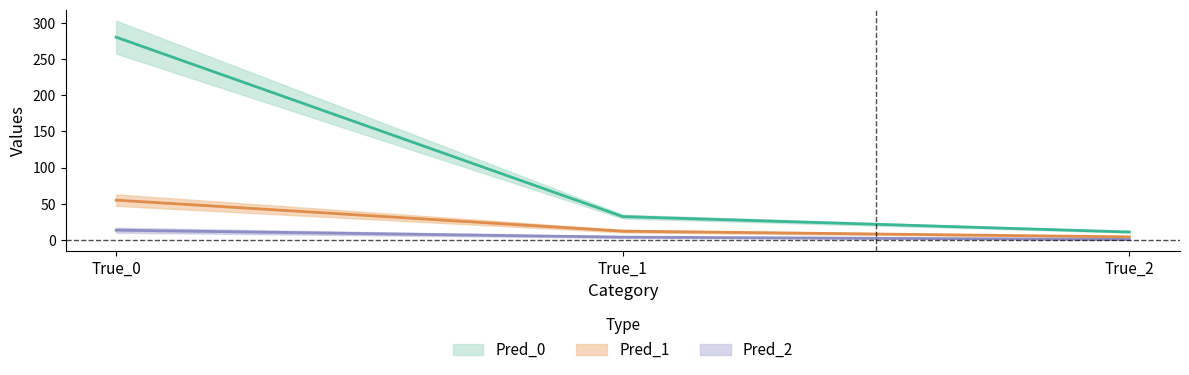

What is the sum of the Pred_1 values at True_1 and True_0?

67.4